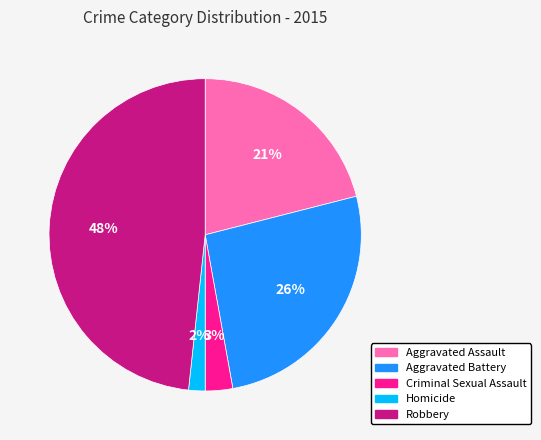

Which slice is the smallest?

Homicide